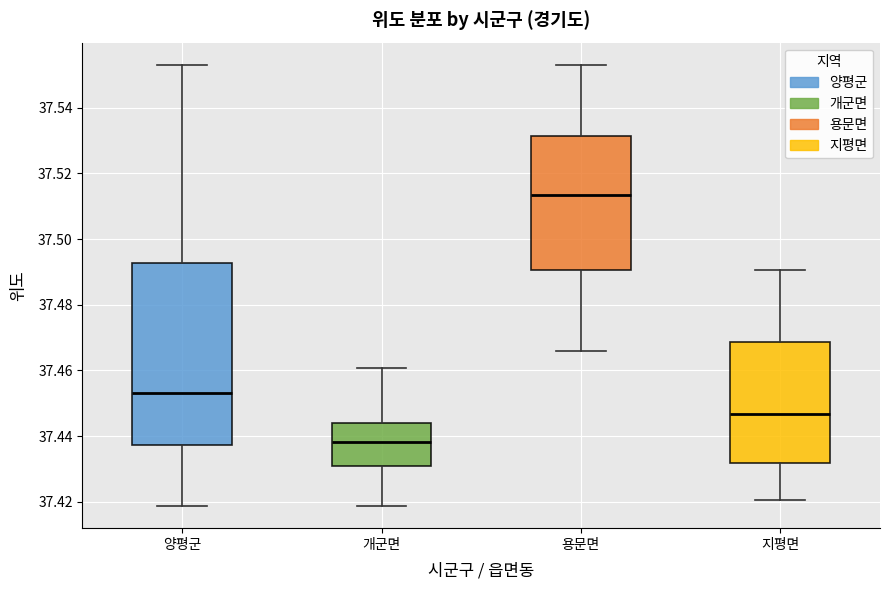

Reading left to right, transcribe this box plot: for each box, give where its median line is, the range the box spans, and where its two whiskers end, as read against the y-axis. The values are not printed on the chart, so give them approximately, as read against the axis.

양평군: median 37.454, box 37.438 to 37.492, whiskers 37.418 to 37.554
개군면: median 37.438, box 37.430 to 37.444, whiskers 37.418 to 37.460
용문면: median 37.514, box 37.490 to 37.532, whiskers 37.466 to 37.554
지평면: median 37.446, box 37.432 to 37.468, whiskers 37.420 to 37.490